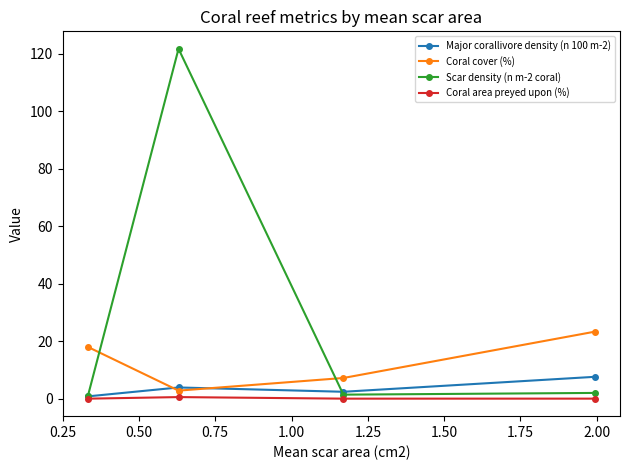

How many values in the Coral cover (%) series are below 18?

2